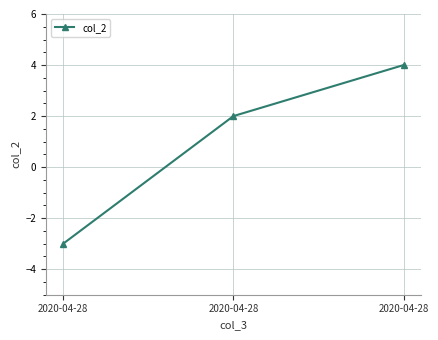

Is it true that the value at 2020-04-28 is 4?

True